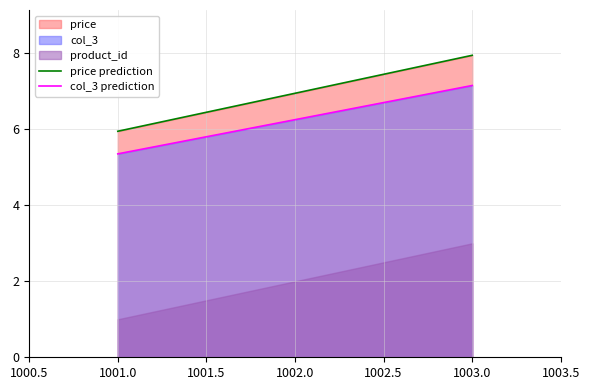

How many values in the col_3 prediction series are below 6?

1